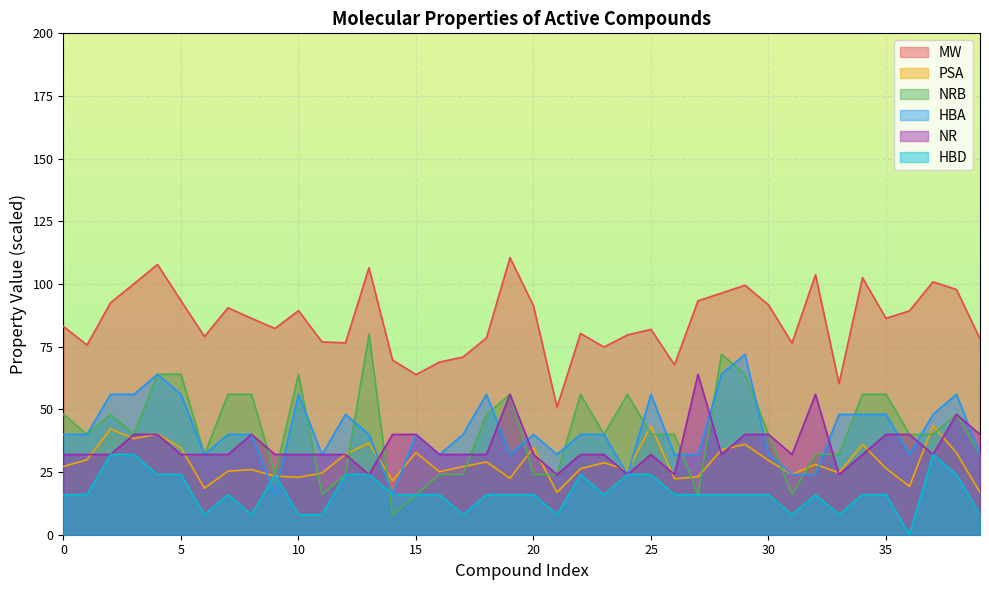

How many distinct data groups are displayed?

6